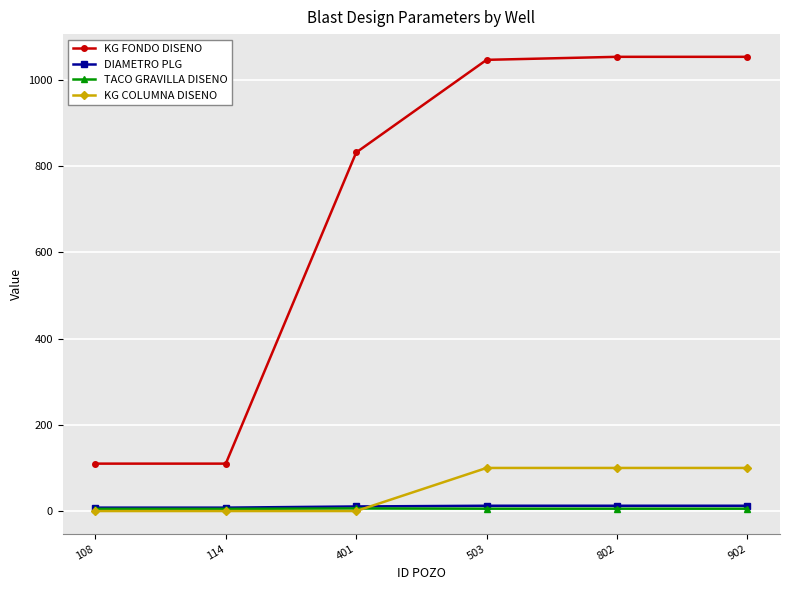

What are all the series names shown in the legend?

KG FONDO DISENO, DIAMETRO PLG, TACO GRAVILLA DISENO, KG COLUMNA DISENO